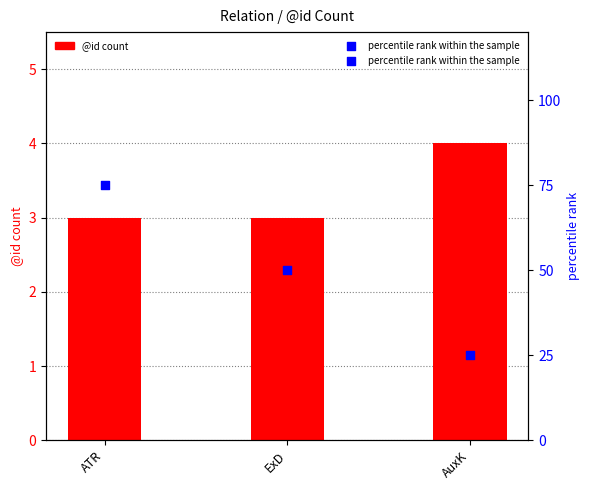

Which series reaches the maximum Y coordinate?

percentile rank within the sample